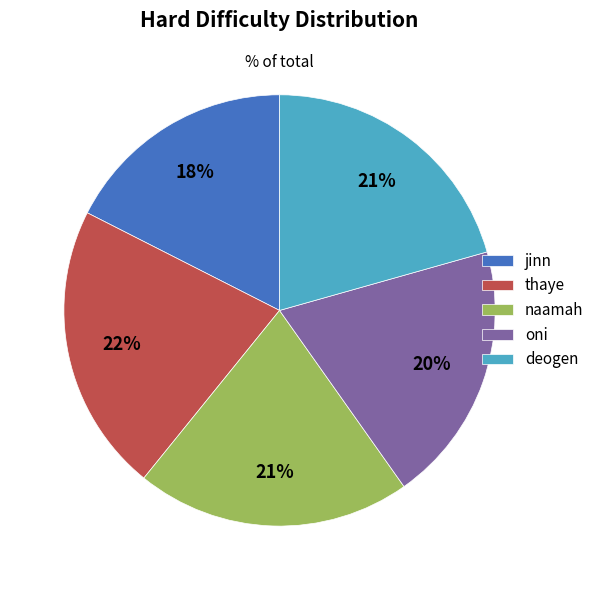

Does deogen represent more than half of the total?

No